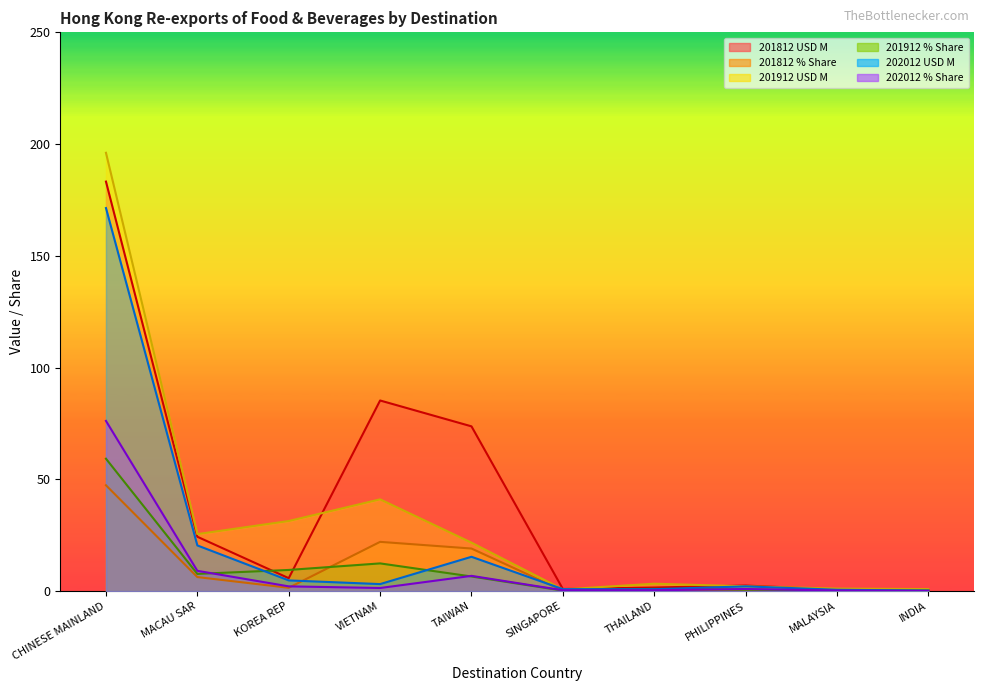

What position from the left is PHILIPPINES?

8